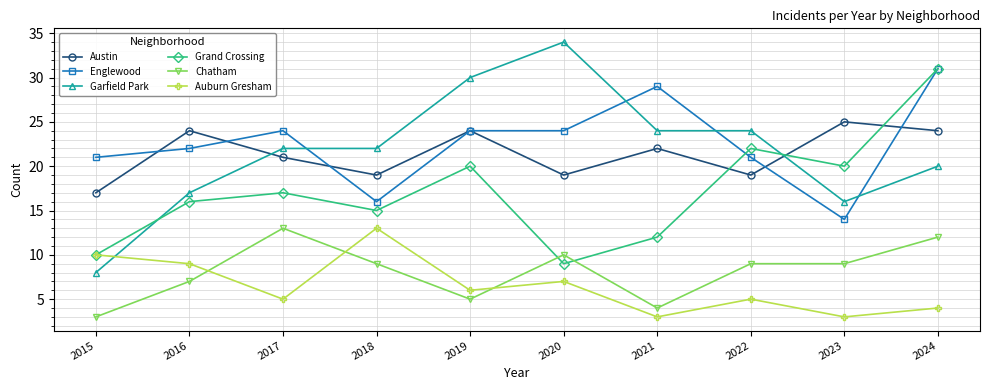

What is the maximum value for Garfield Park?

34